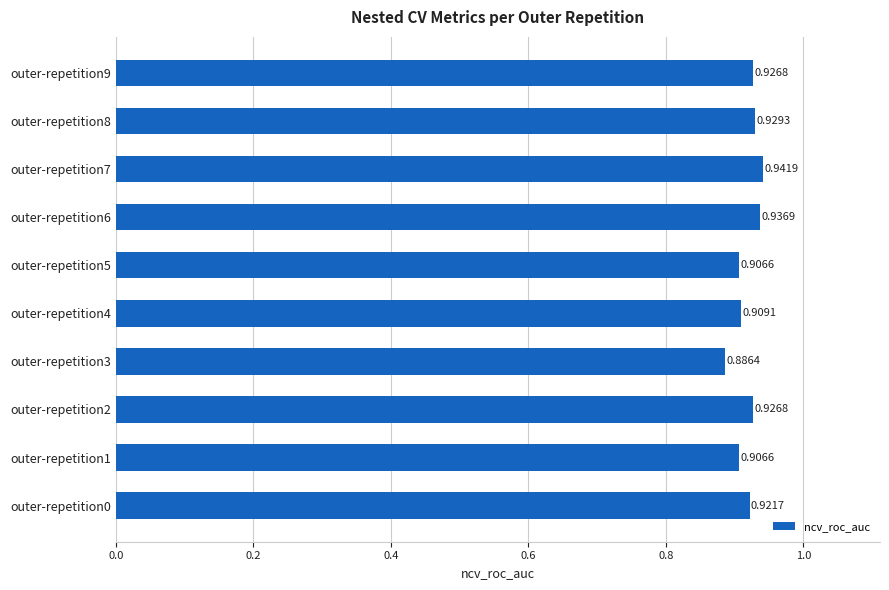

What is the sum of the values at outer-repetition2 and outer-repetition6?

1.9